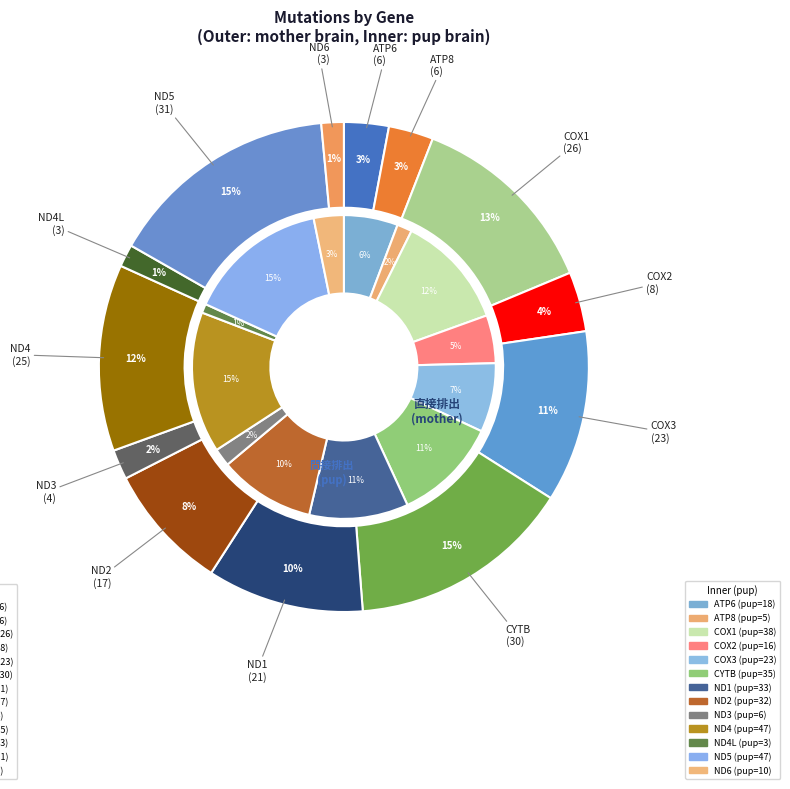

How many slices are in this pie chart?

13